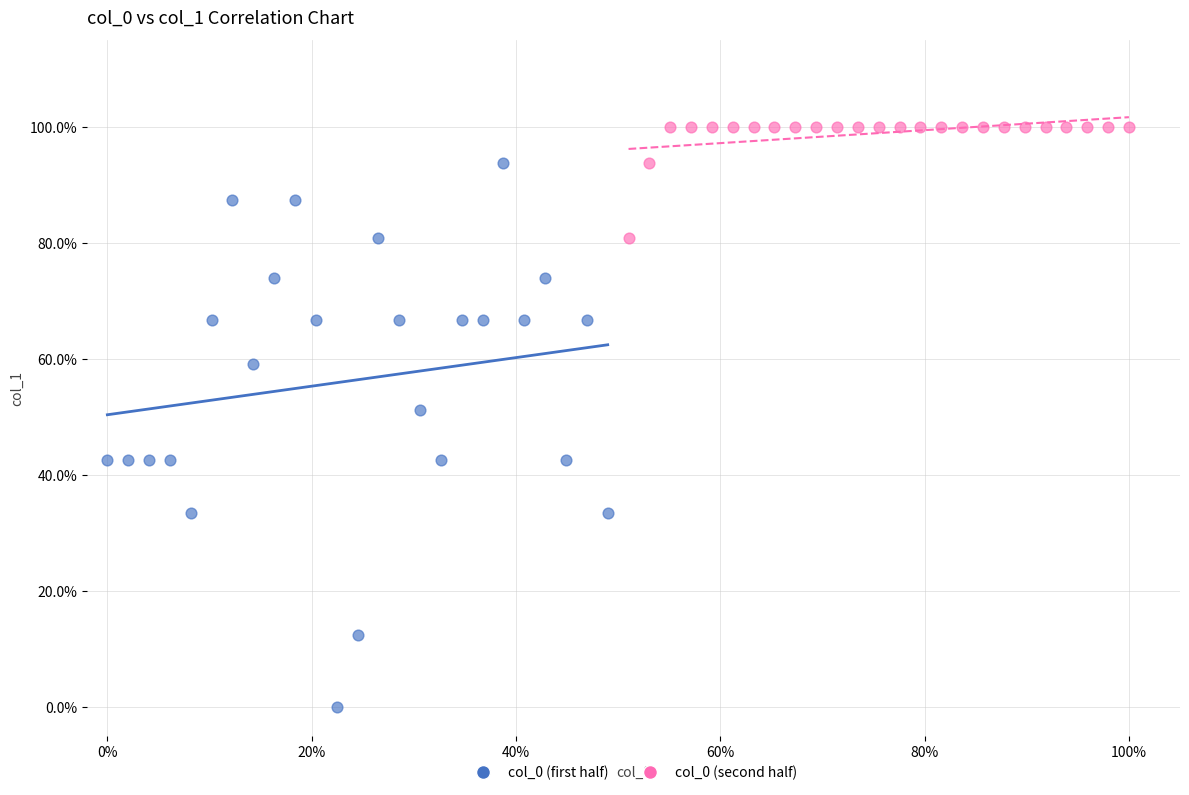

Which series reaches the maximum Y coordinate?

col_0 (second half)